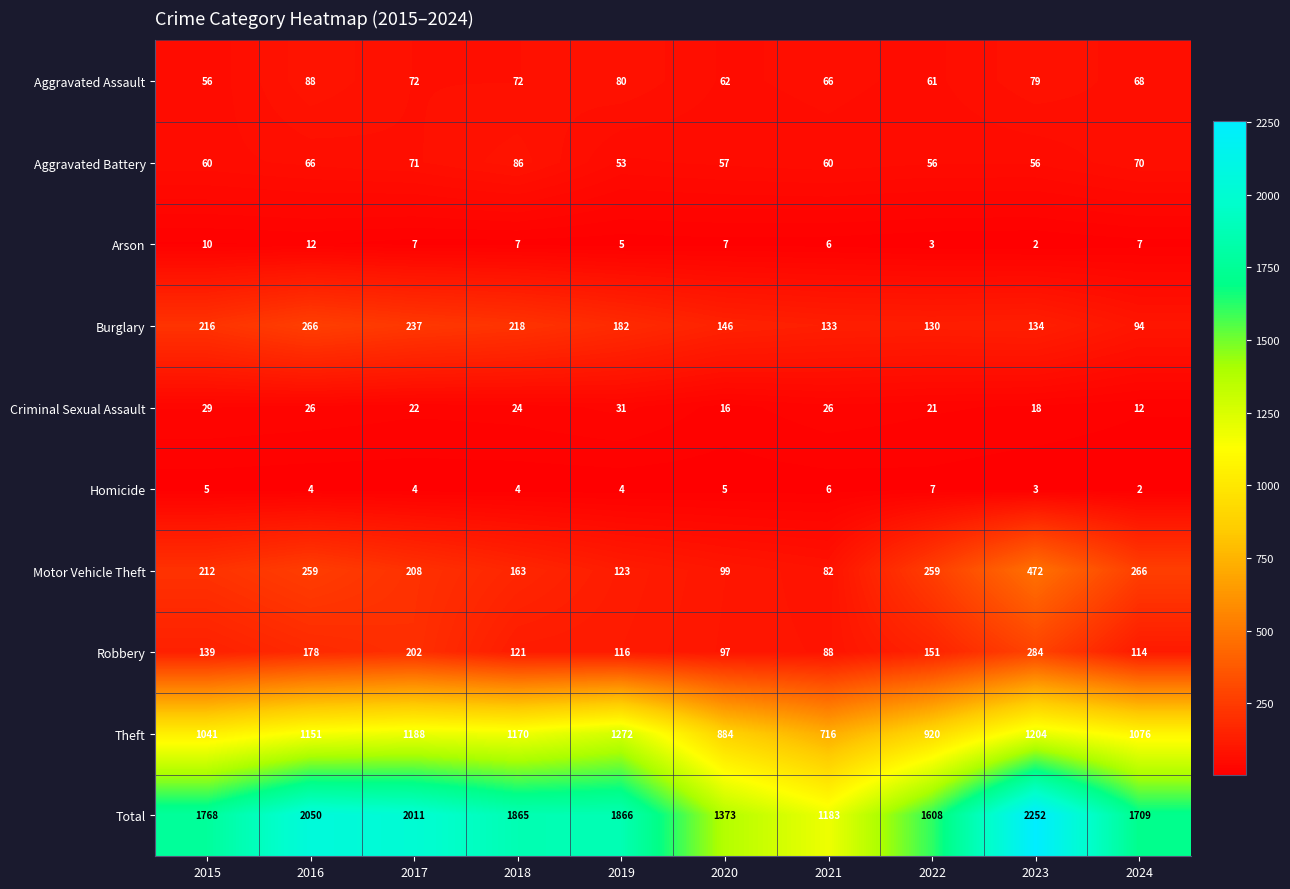

True or false: Criminal Sexual Assault has a value of 26 at 2016.

True